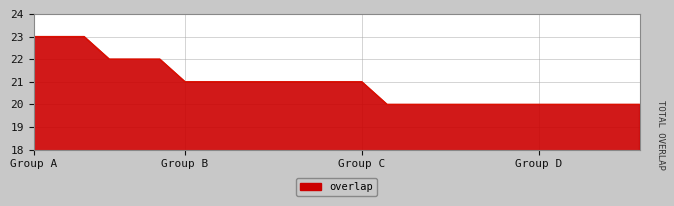

What is the minimum value shown in the chart?

20